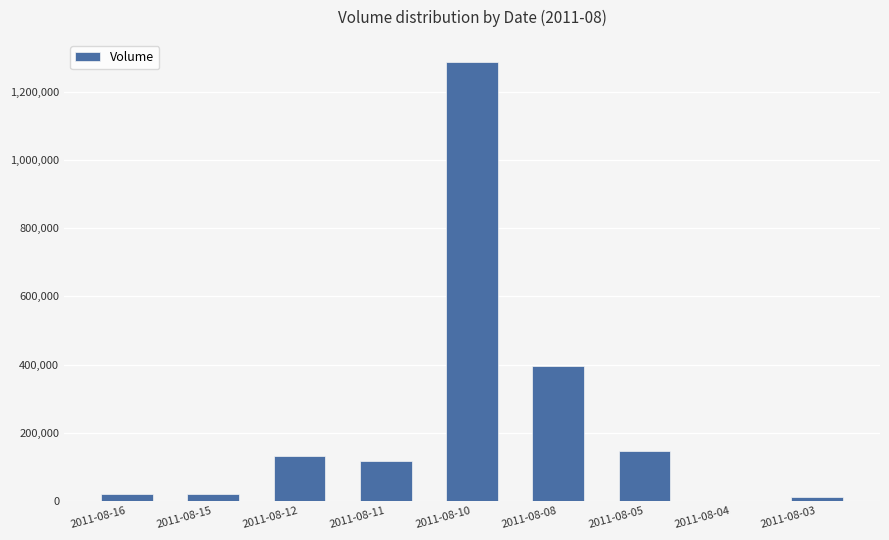

Which category has the highest value across all series?

2011-08-10